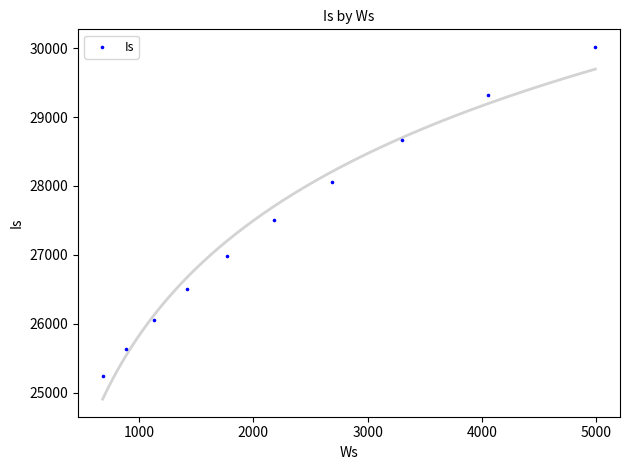

What Y value in the scatter plot is closest to 27627?

27501.9